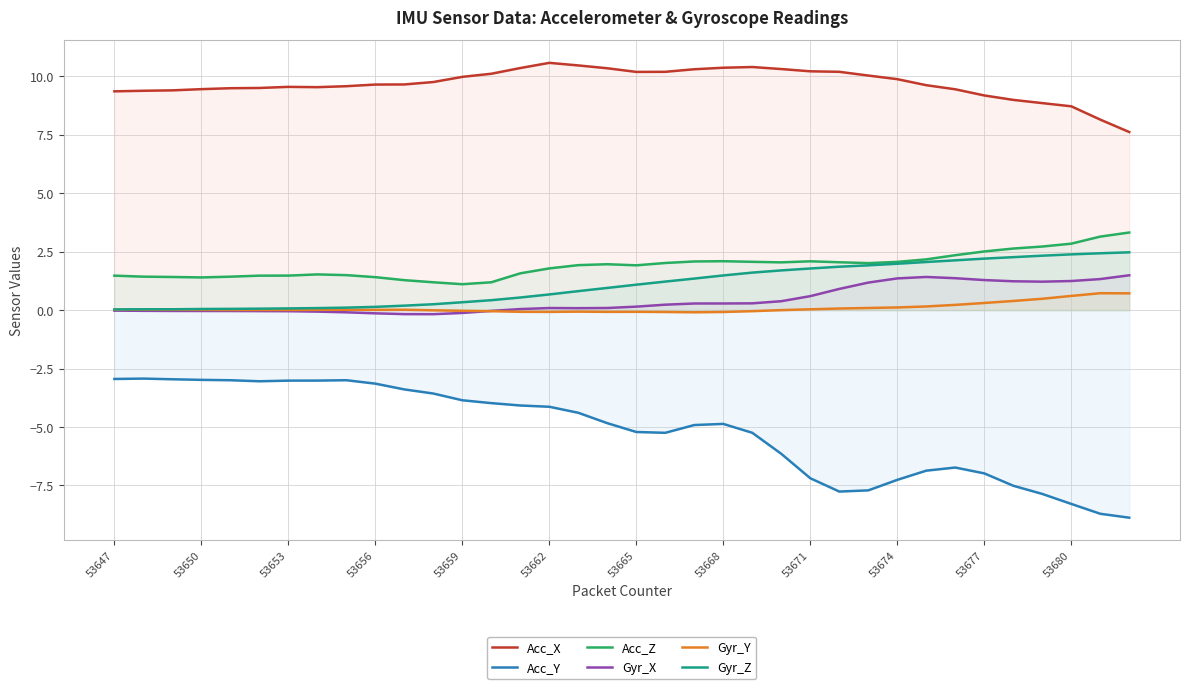

What is the difference between the maximum and minimum values in the Gyr_Z series?

2.4